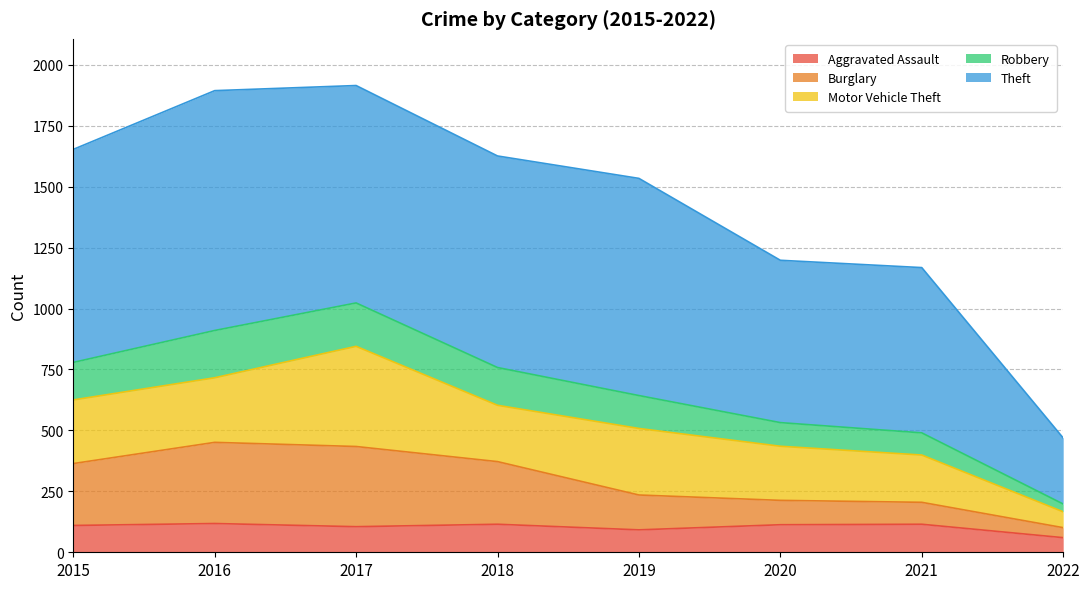

Is the value of Aggravated Assault at 2019 greater than the value of Burglary at 2021?

No